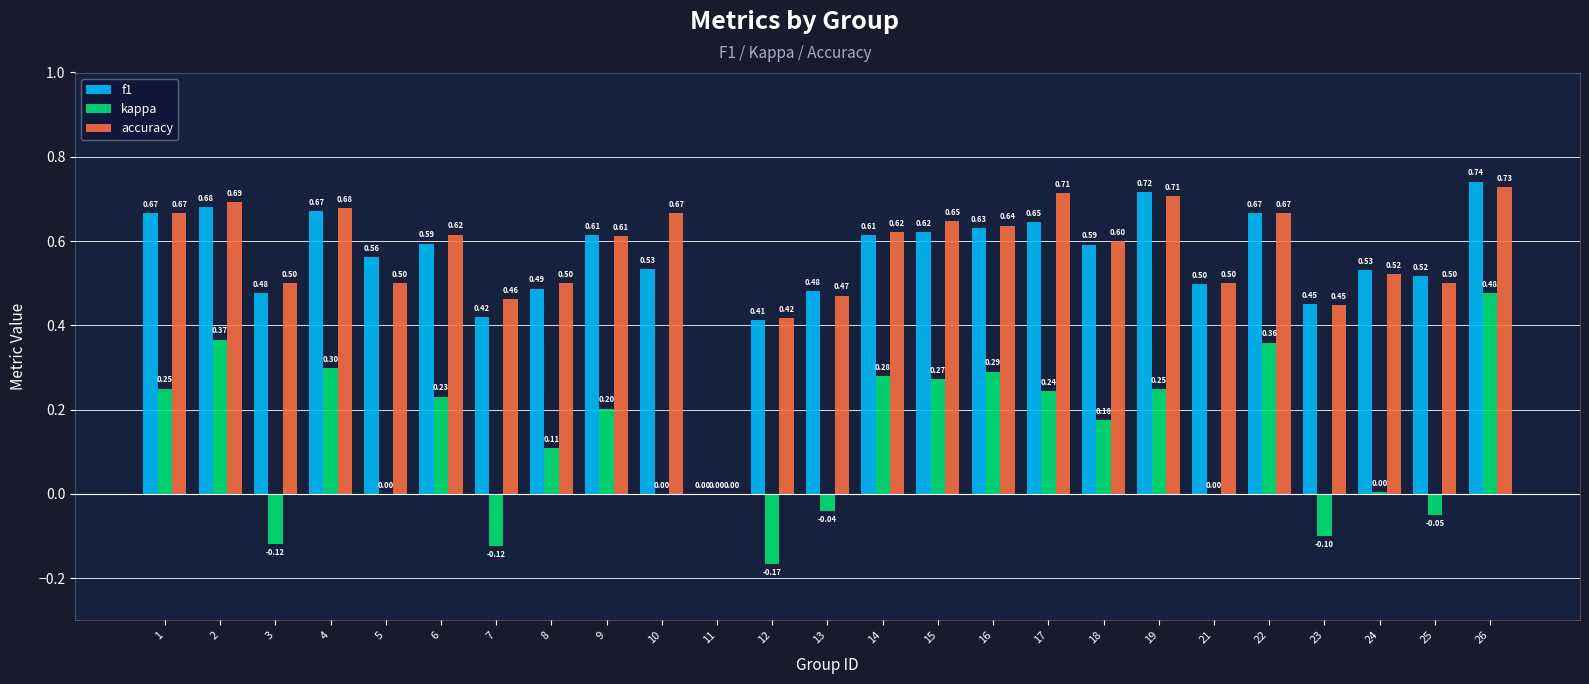

Which series changed the most between 11 and 16?

accuracy